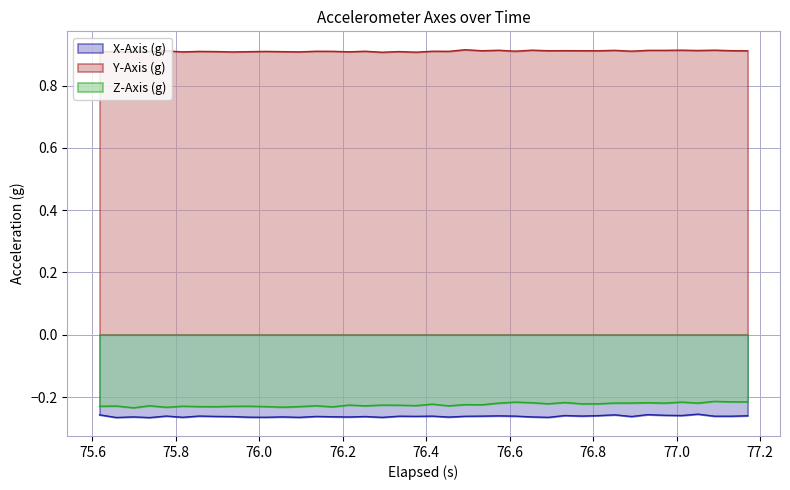

Which series has the largest total across all categories?

Y-Axis (g)